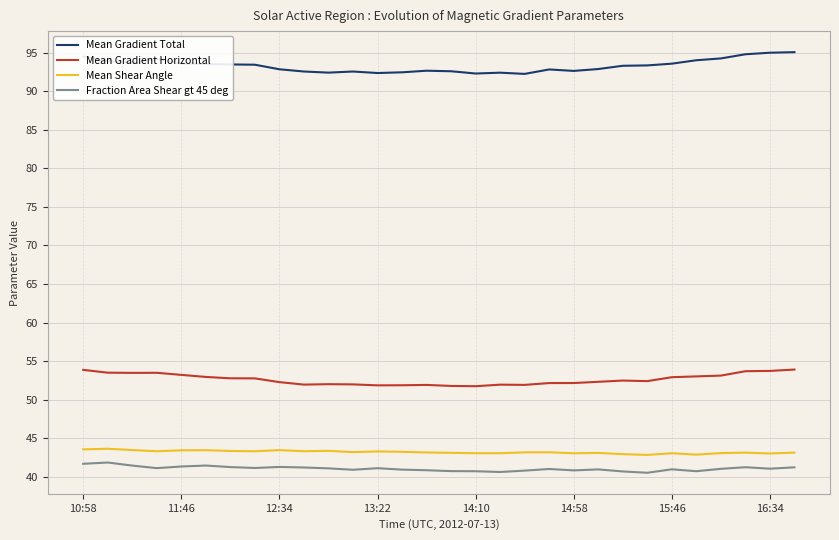

True or false: Mean Gradient Total and Mean Gradient Horizontal cross at least once.

False